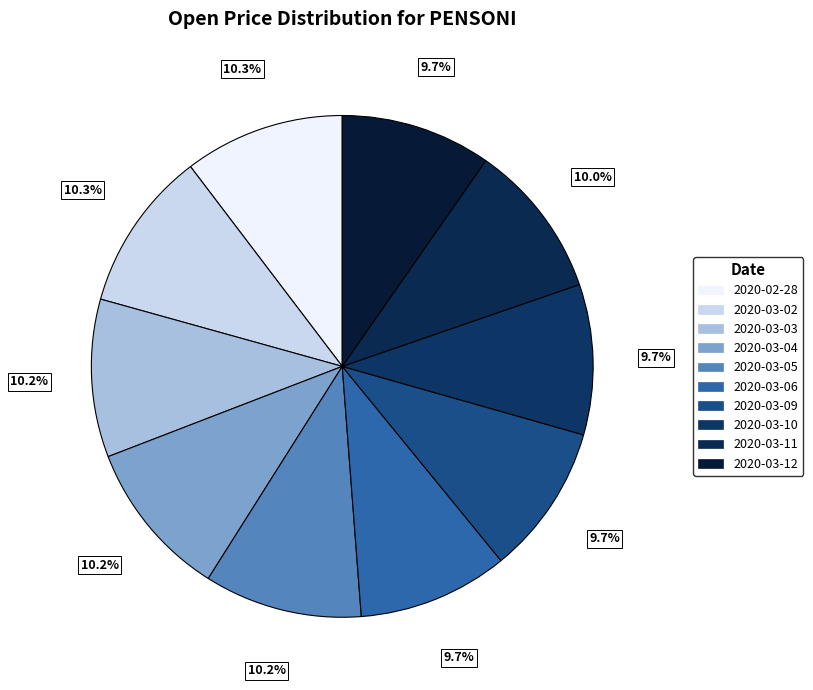

Count the number of slices in the pie.

10